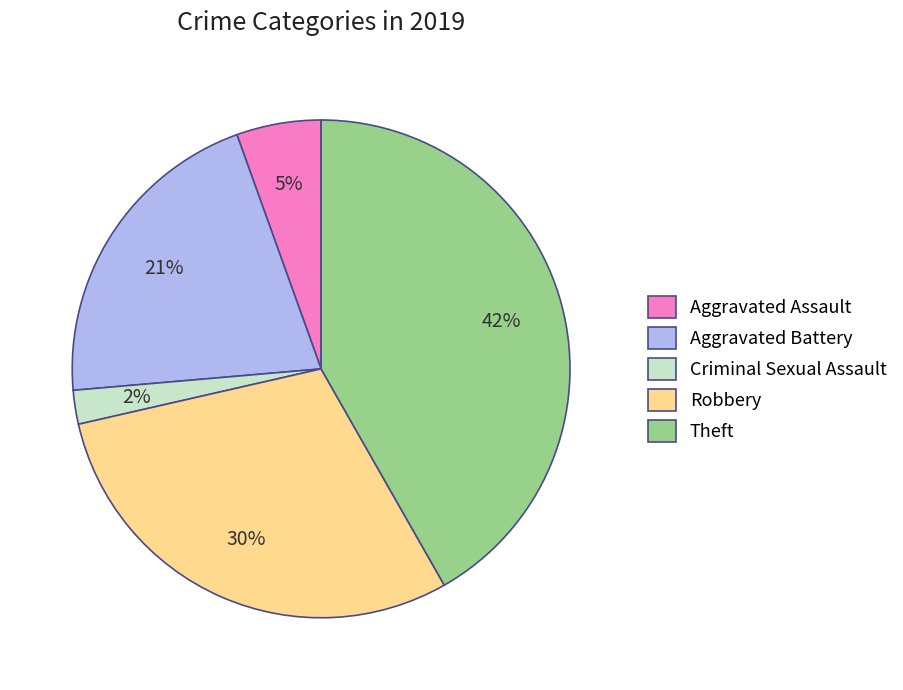

True or false: Criminal Sexual Assault accounts for 2% of the total.

True